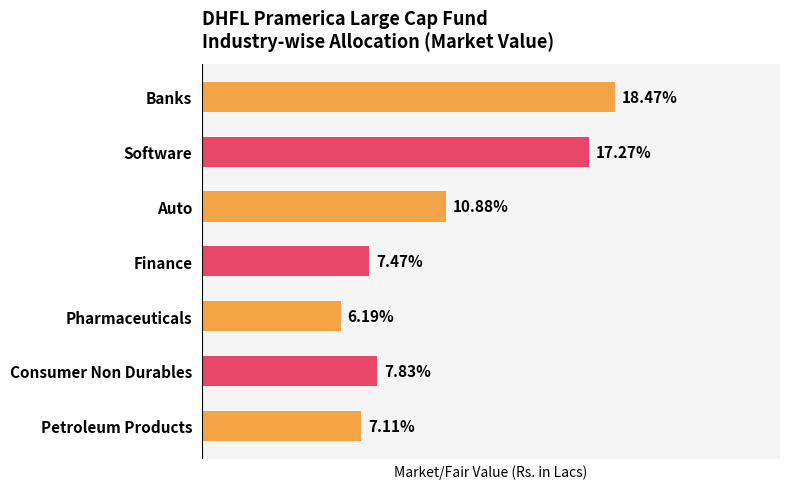

Are the bars horizontal?

Yes